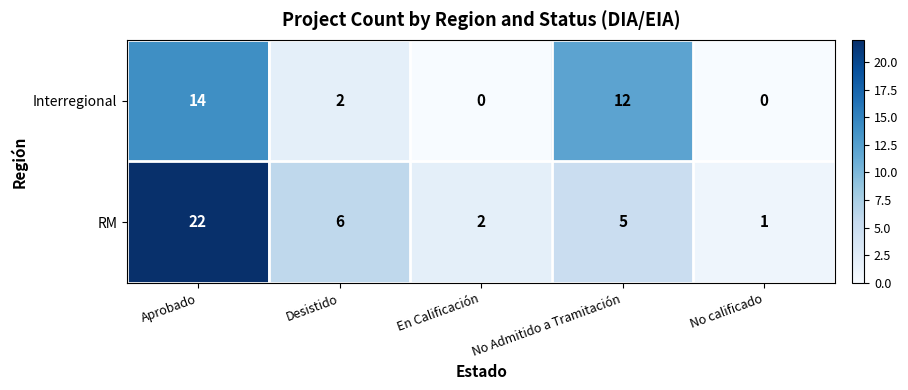

Is it true that RM equals 10 at Desistido?

False